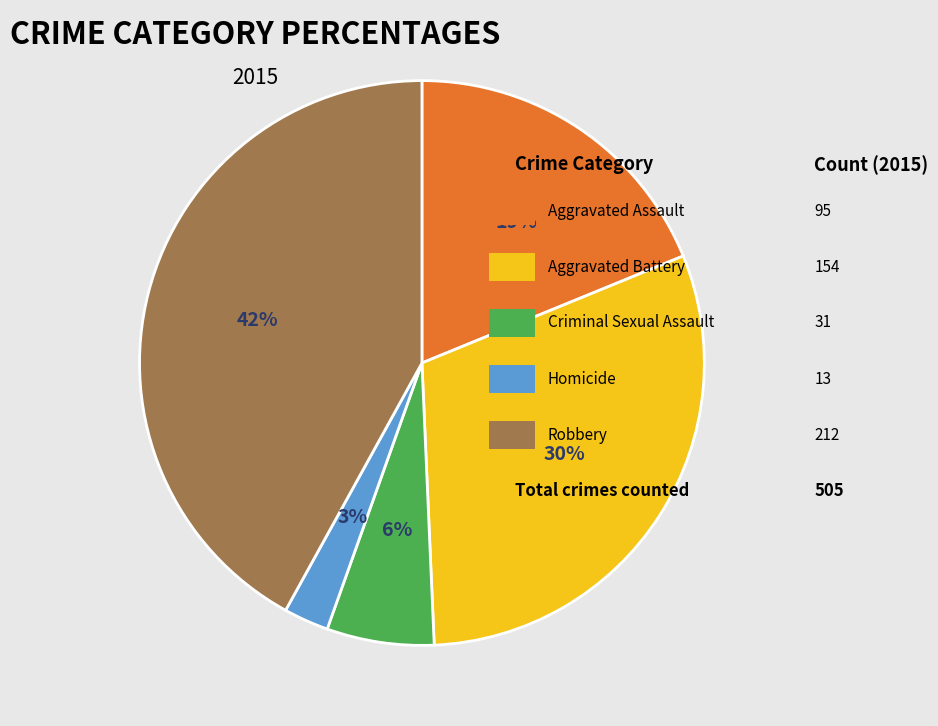

Is there a majority slice in this chart?

No